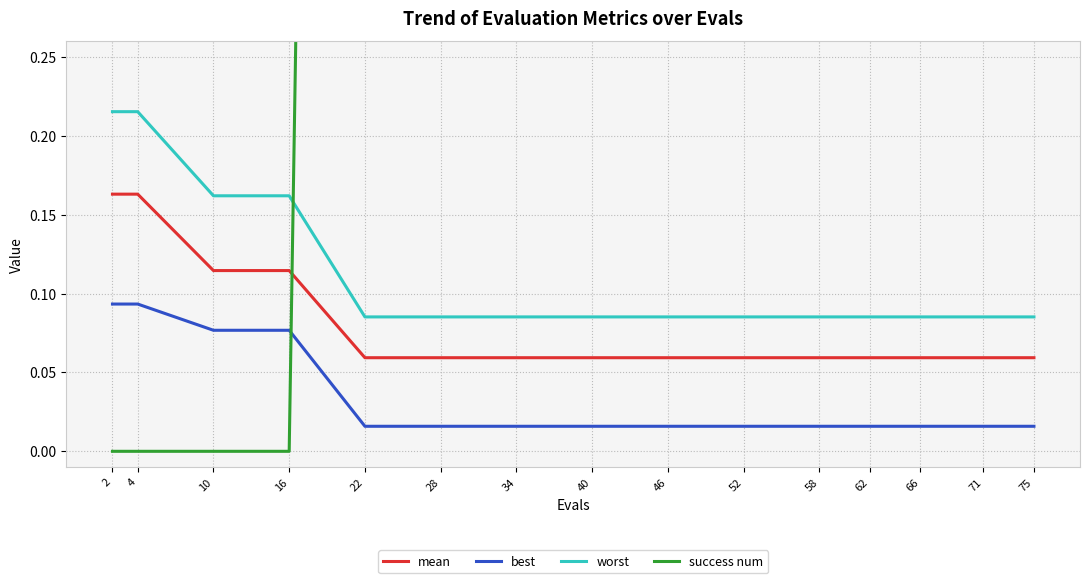

Between 16 and 71, which series saw the biggest shift?

success num